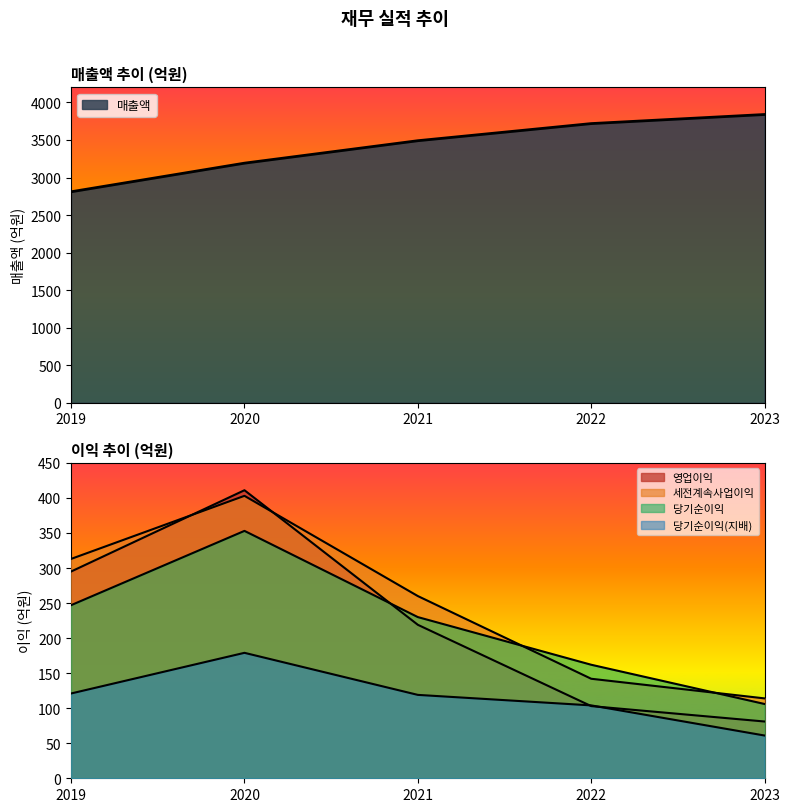

In 영업이익, how many points are higher than both neighbors (excluding endpoints)?

1